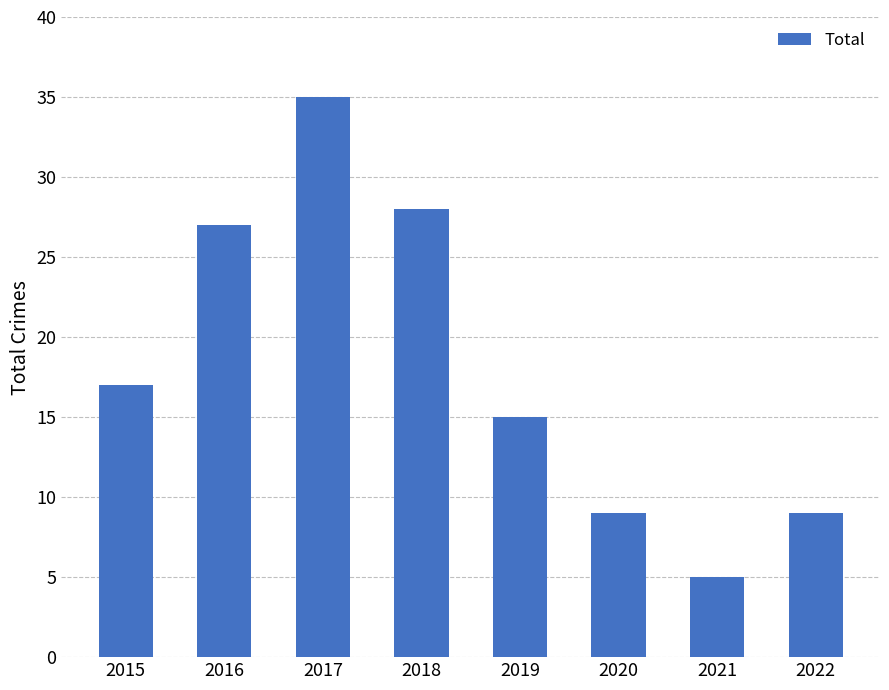

Does the chart contain any negative values?

No